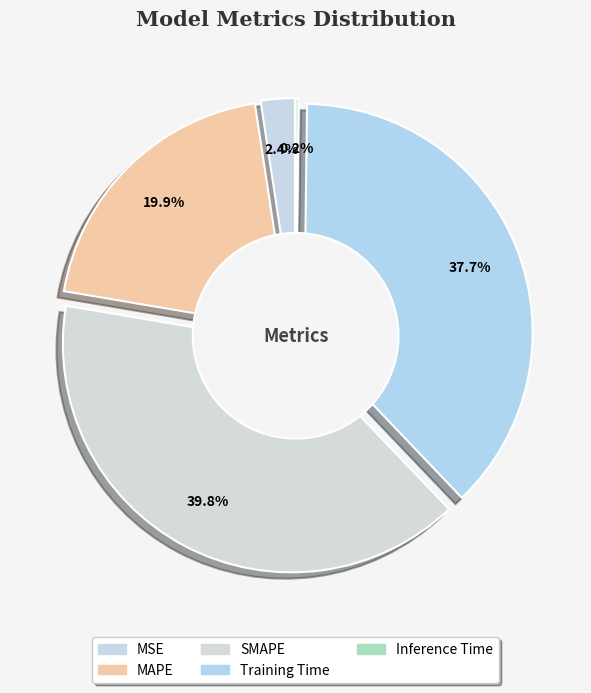

Between Training Time and Inference Time, which is larger?

Training Time